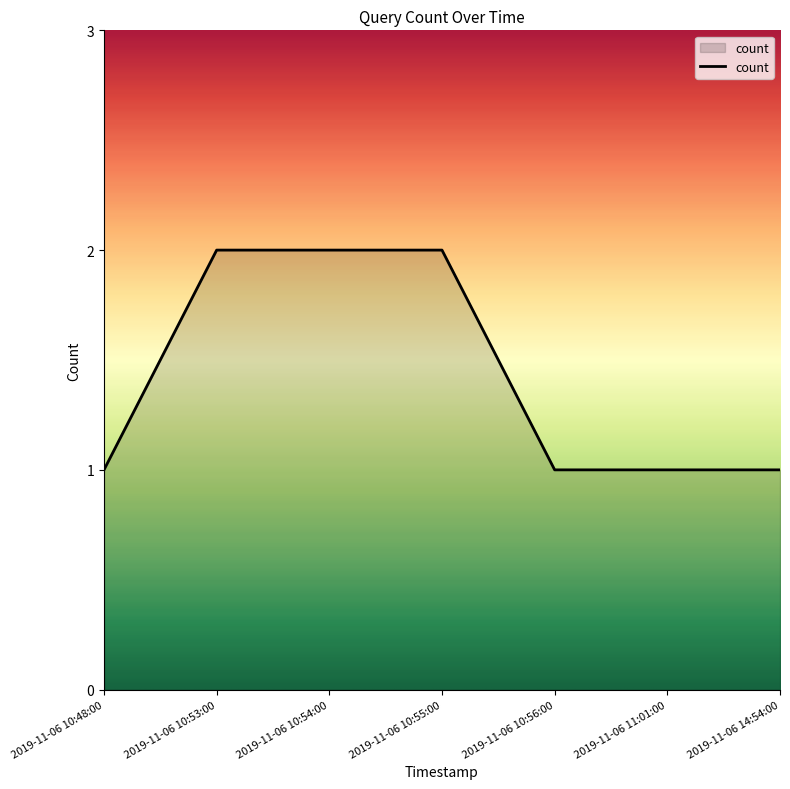

What is the sum of all values?

10